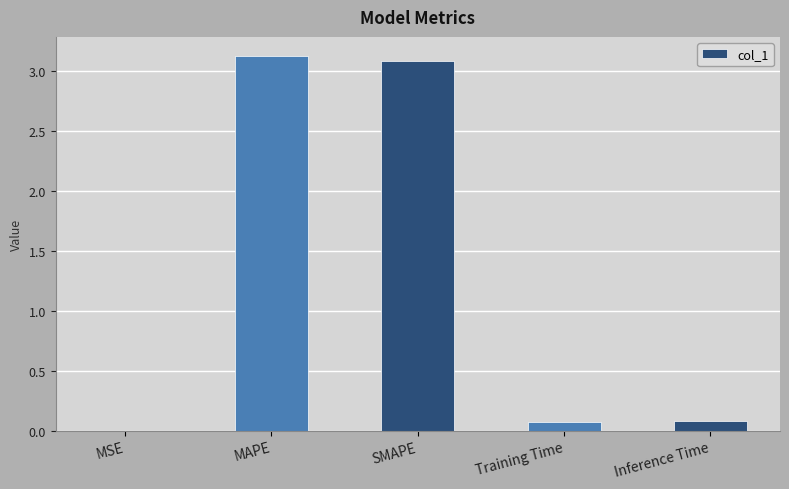

What is the approximate value at SMAPE?

3.1